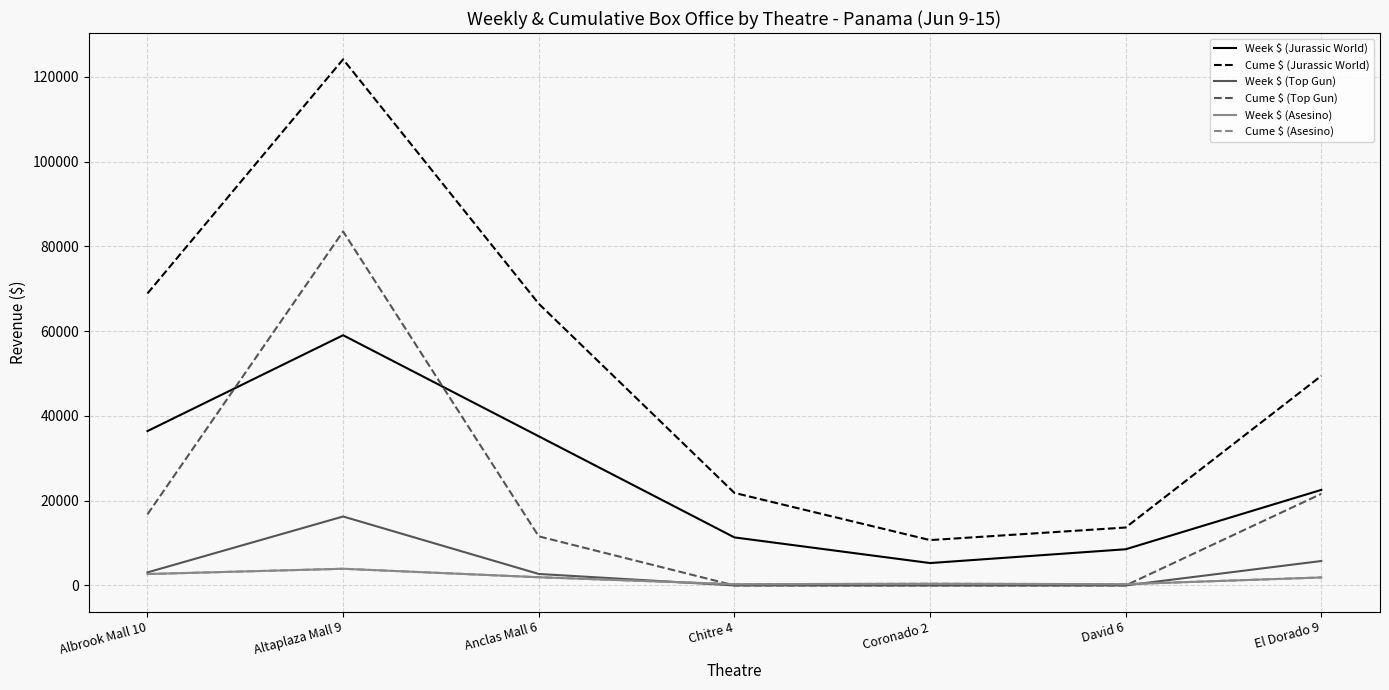

Reading left to right, what are all the values shown in this chart?

Week $ (Jurassic World): Albrook Mall 10=36428.1	Altaplaza Mall 9=59051.8	Anclas Mall 6=35199.6	Chitre 4=11336.2	Coronado 2=5281.0	David 6=8537.5	El Dorado 9=22550.0
Cume $ (Jurassic World): Albrook Mall 10=68901.8	Altaplaza Mall 9=124159.2	Anclas Mall 6=66484.1	Chitre 4=21839.8	Coronado 2=10701.5	David 6=13667.5	El Dorado 9=49464.3
Week $ (Top Gun): Albrook Mall 10=3077.4	Altaplaza Mall 9=16269.8	Anclas Mall 6=2707.8	Chitre 4=0.0	Coronado 2=0.0	David 6=0.0	El Dorado 9=5763.6
Cume $ (Top Gun): Albrook Mall 10=16782.2	Altaplaza Mall 9=83538.1	Anclas Mall 6=11587.2	Chitre 4=0.0	Coronado 2=0.0	David 6=0.0	El Dorado 9=21618.0
Week $ (Asesino): Albrook Mall 10=2689.2	Altaplaza Mall 9=3933.2	Anclas Mall 6=1936.0	Chitre 4=291.5	Coronado 2=399.5	David 6=297.8	El Dorado 9=1881.8
Cume $ (Asesino): Albrook Mall 10=2689.2	Altaplaza Mall 9=3933.2	Anclas Mall 6=1936.0	Chitre 4=291.5	Coronado 2=399.5	David 6=297.8	El Dorado 9=1881.8